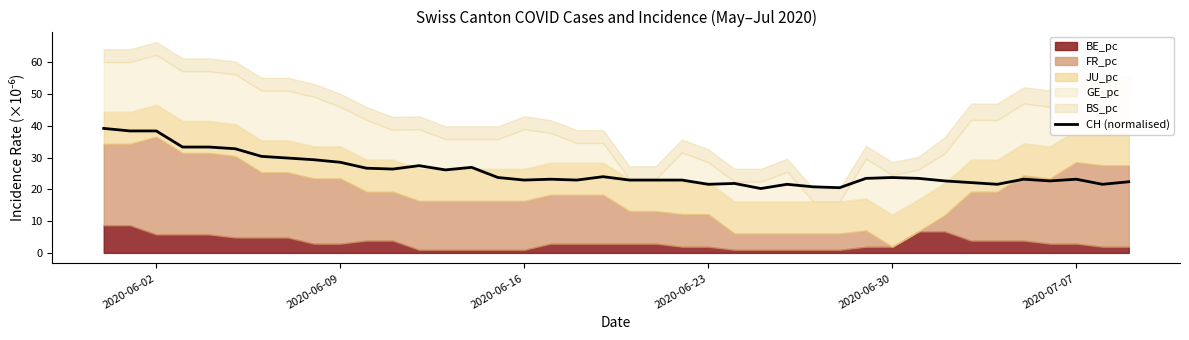

Reading right to left, list all the values displayed in this chart.

22.4	21.6	23.2	22.7	23.2	21.6	22.1	22.7	23.5	23.7	23.5	20.5	20.8	21.6	20.3	21.9	21.6	22.9	22.9	22.9	24.0	22.9	23.2	22.9	23.7	26.9	26.1	27.5	26.4	26.7	28.5	29.3	29.9	30.4	32.8	33.4	33.4	38.4	38.4	39.2